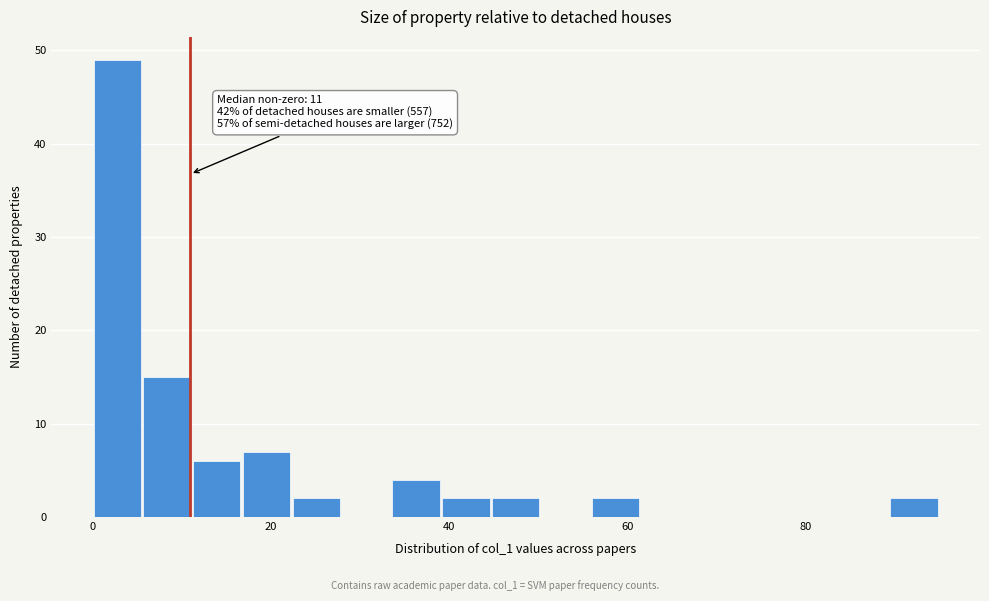

Around what value on the x-axis is the tallest bar? Give the approximate position of its centre, as read against the axis.

2